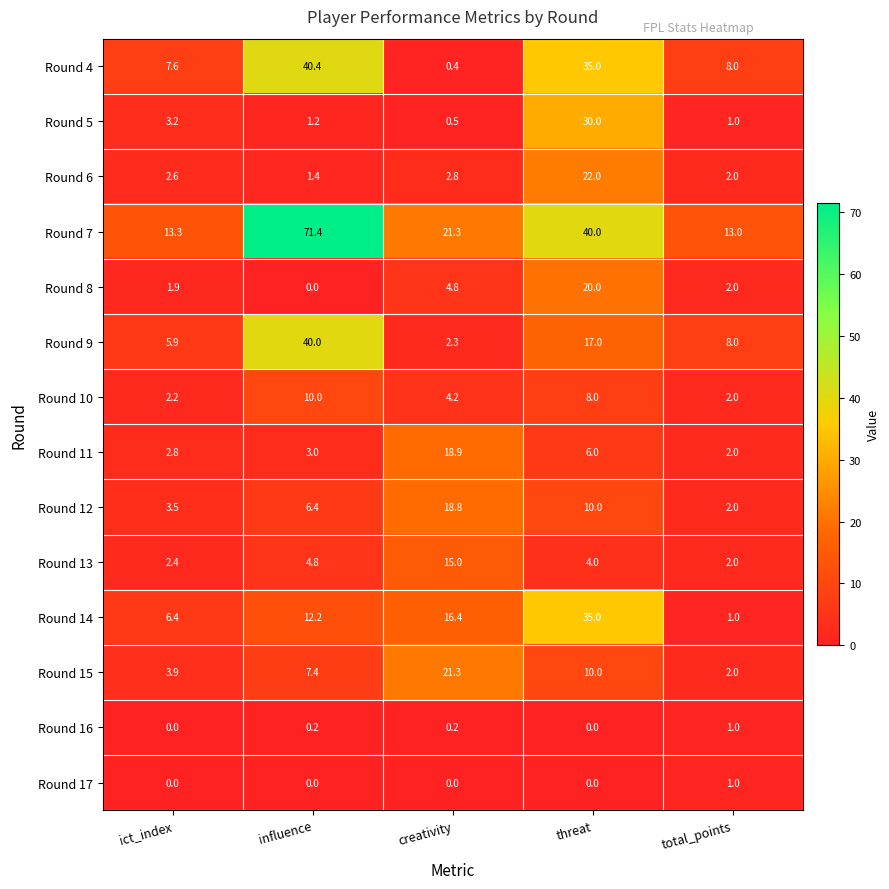

List the labels in order of Round 4 value, largest first.

influence, threat, total_points, ict_index, creativity